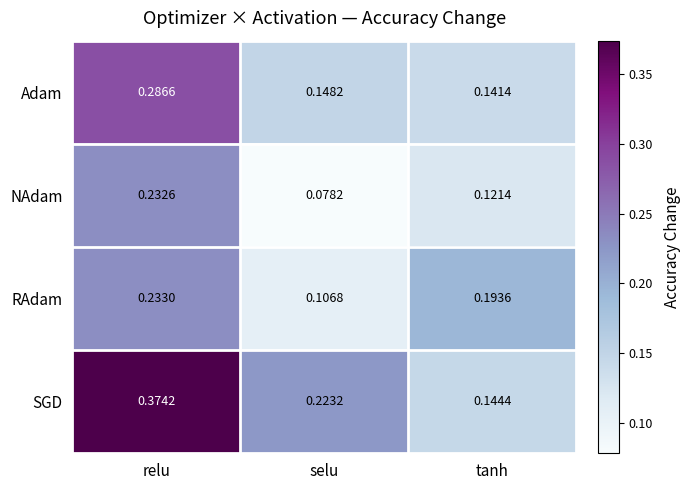

At how many categories does at least one series exceed 0?

3